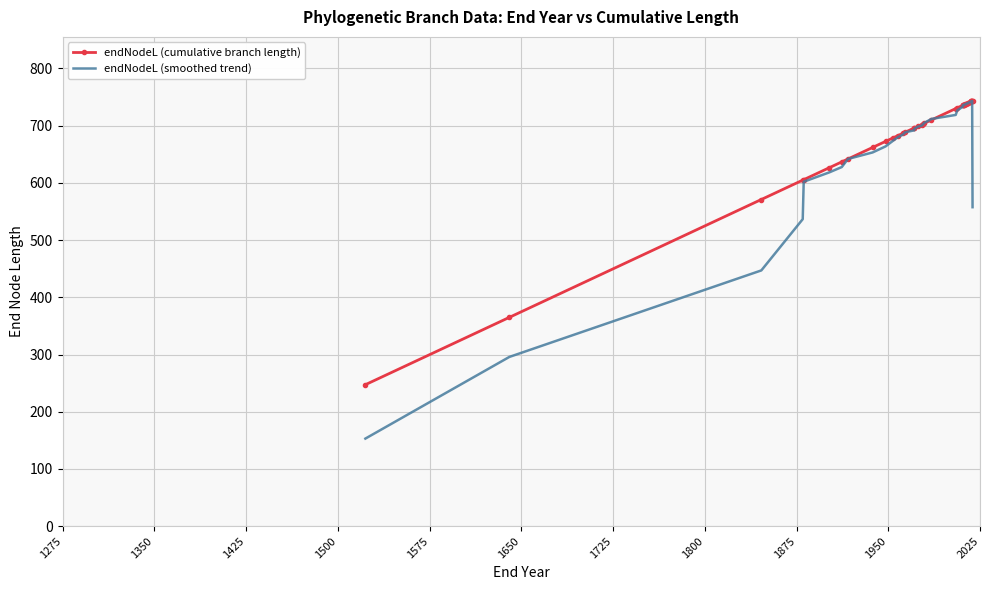

Reading right to left, transcribe all the data shown in this chart.

endNodeL (cumulative branch length): 743.6	743.2	743.0	742.7	742.5	742.4	741.7	740.1	740.0	738.5	738.2	737.7	736.7	736.5	735.7	735.6	735.6	731.0	729.8	709.9	704.0	703.0	701.9	698.8	696.1	695.9	688.5	686.6	682.7	678.8	672.5	661.9	641.7	636.7	626.6	605.5	604.8	570.9	364.9	247.2
endNodeL (smoothed trend): 557.5	743.1	742.8	742.6	742.3	741.7	741.1	740.1	739.2	738.6	737.7	737.2	736.6	736.1	735.8	734.5	733.0	726.6	718.7	711.7	704.7	701.9	700.0	698.2	694.8	691.8	688.4	684.1	680.1	674.0	663.7	653.2	641.7	627.6	618.4	601.9	536.5	447.0	295.8	153.0